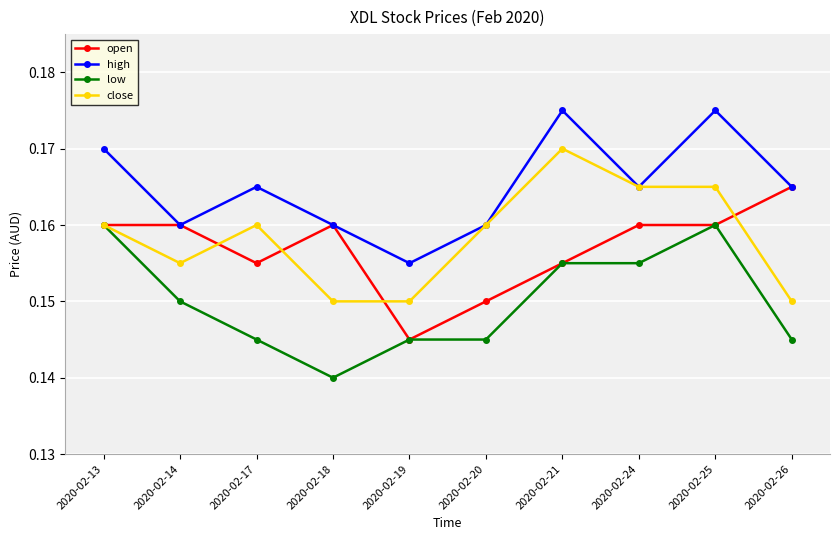

Is the value of close at 2020-02-18 greater than the value of low at 2020-02-18?

Yes